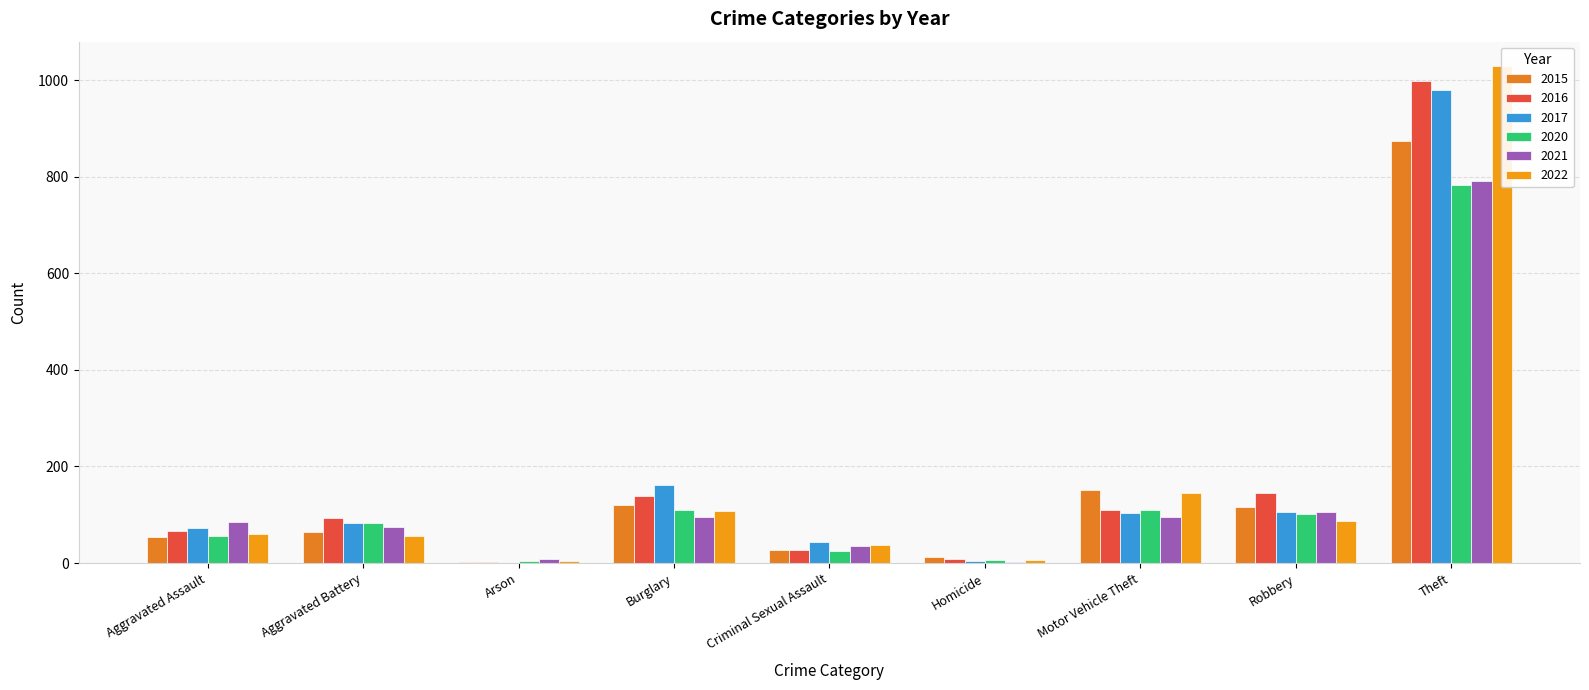

Reading right to left, what are all the values shown in this chart?

2015: 874	117	152	13	28	121	2	64	54
2016: 999	145	110	8	28	139	2	93	66
2017: 979	105	104	5	44	162	1	83	72
2020: 783	102	109	6	26	110	4	82	56
2021: 791	105	96	2	36	95	8	75	86
2022: 1028	87	146	7	37	108	4	57	61